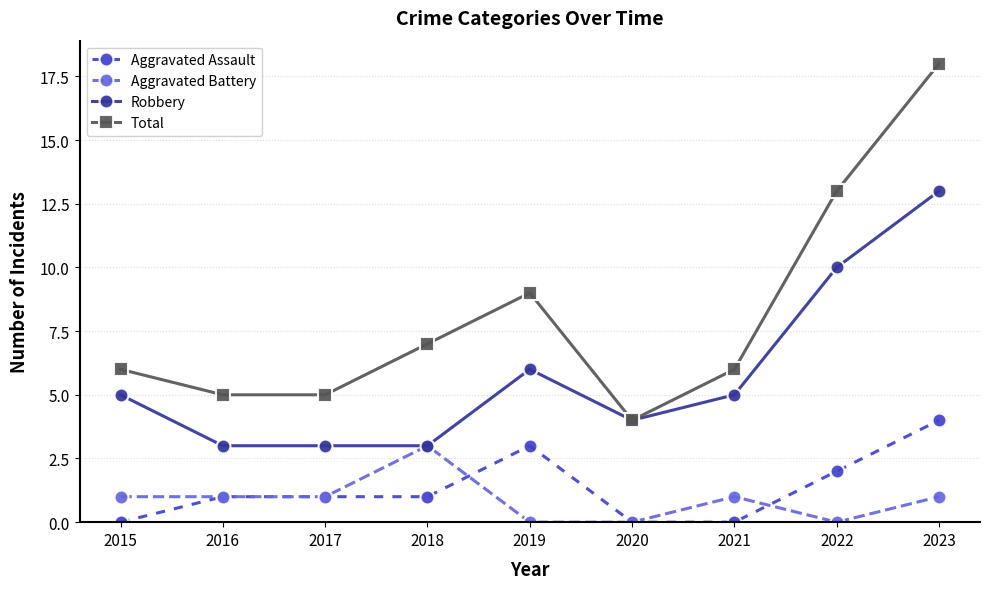

True or false: Total and Aggravated Assault cross at least once.

False